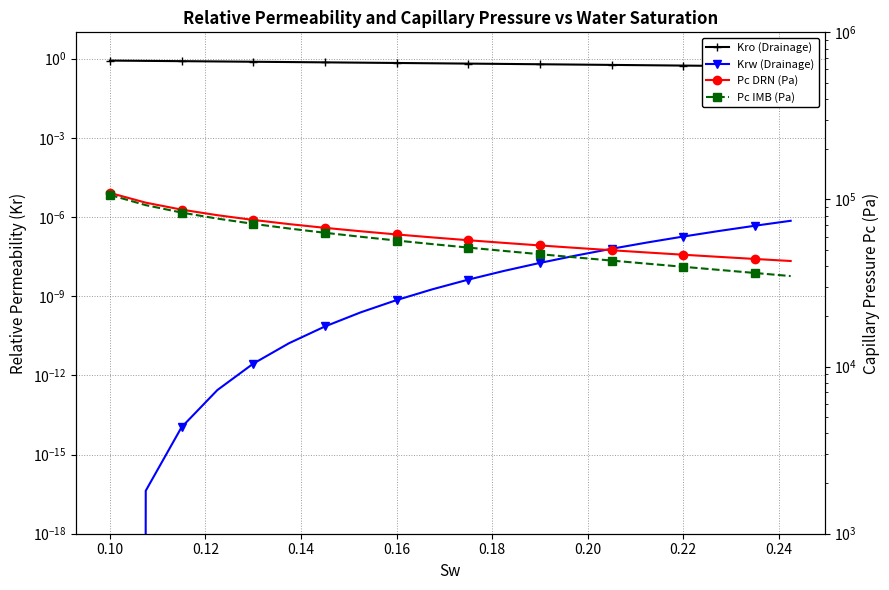

True or false: Pc DRN (Pa) and Krw (Drainage) cross at least once.

False